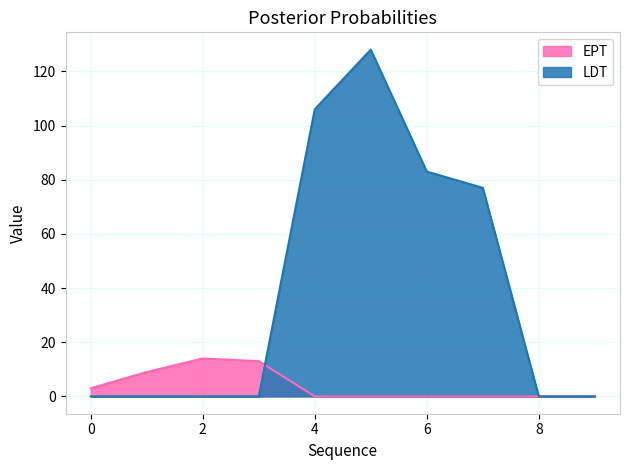

Which series has the widest spread of values?

LDT